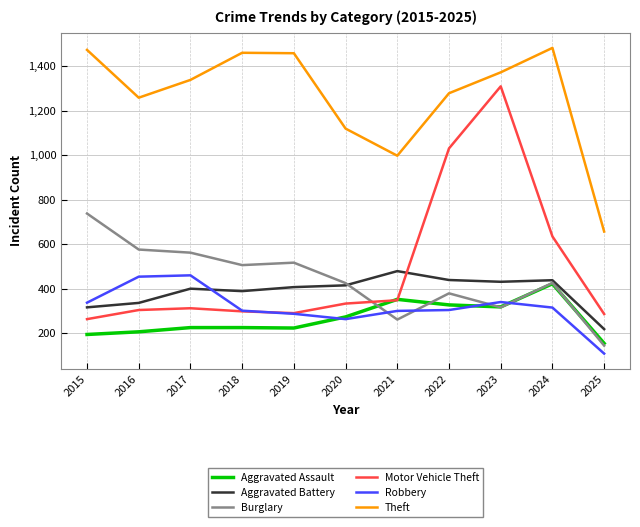

Where is Robbery nearest to the value 284?

2019